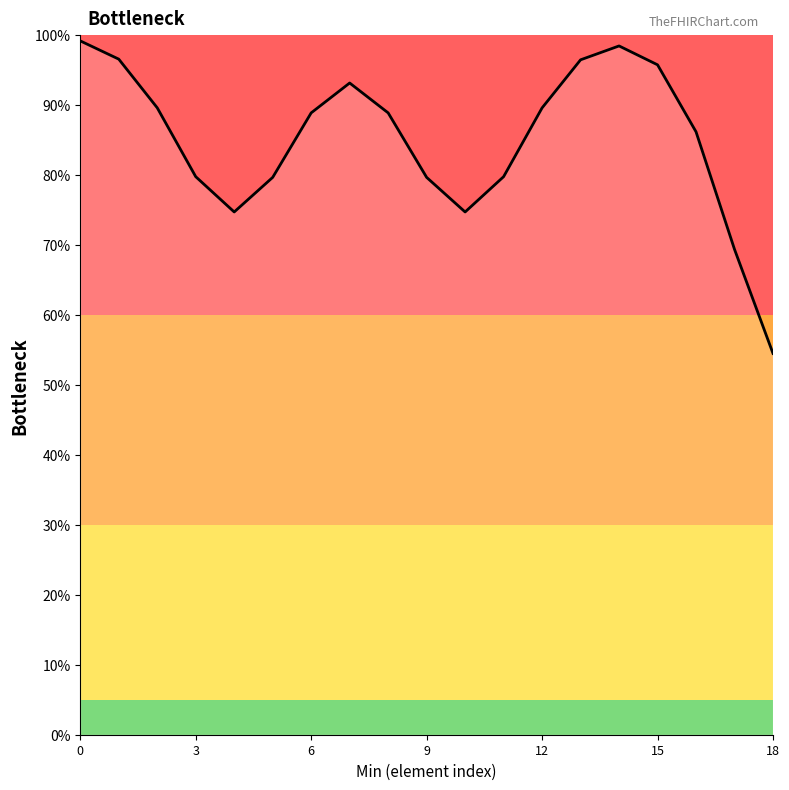

True or false: the data has more than 0 interior local peaks.

True